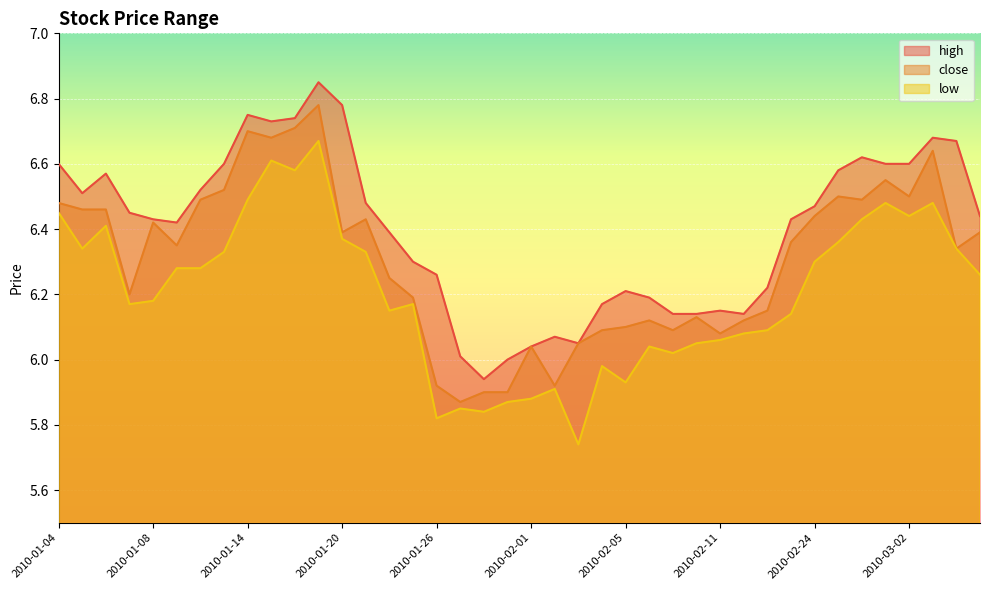

Between 2010-01-26 and 2010-02-04, which series saw the biggest shift?

close